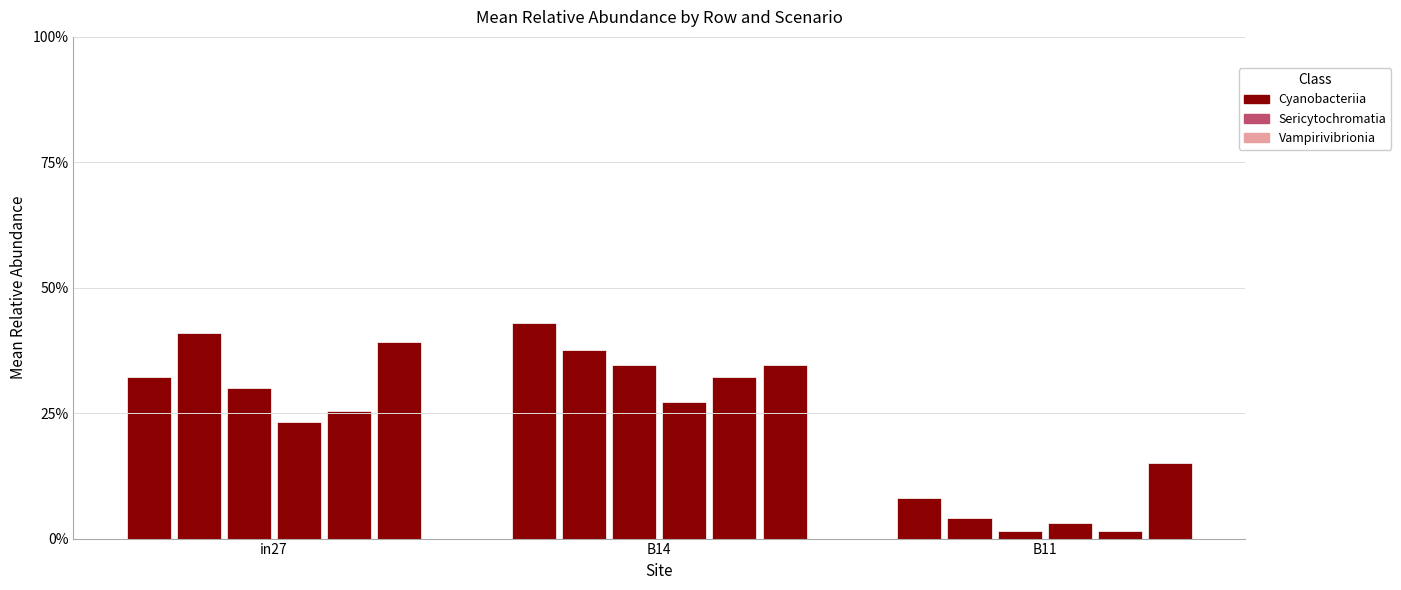

Are the bars grouped side by side (vs. stacked)?

Yes